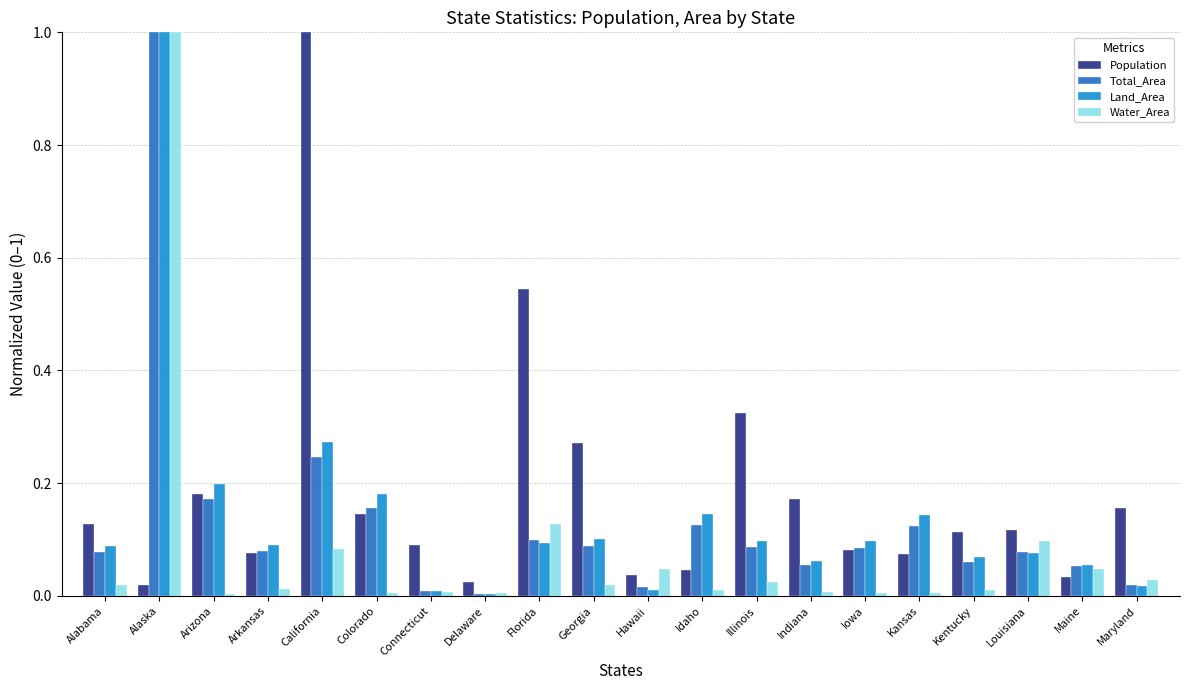

Between Arizona and Kentucky, which series saw the biggest shift?

Land_Area